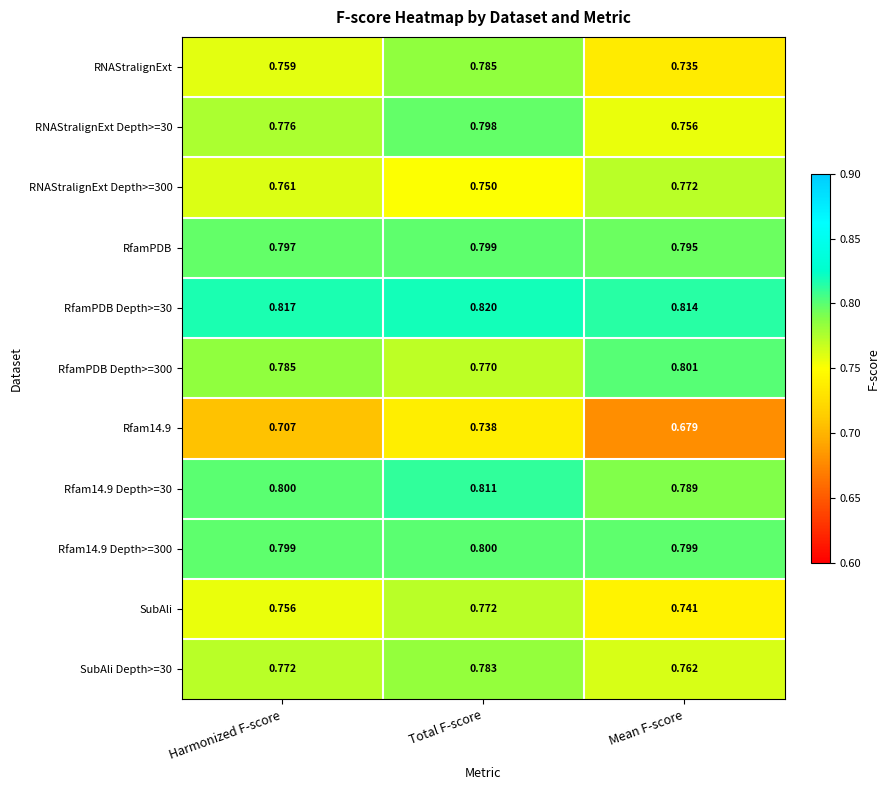

At which category does the chart reach its peak across all series?

Total F-score